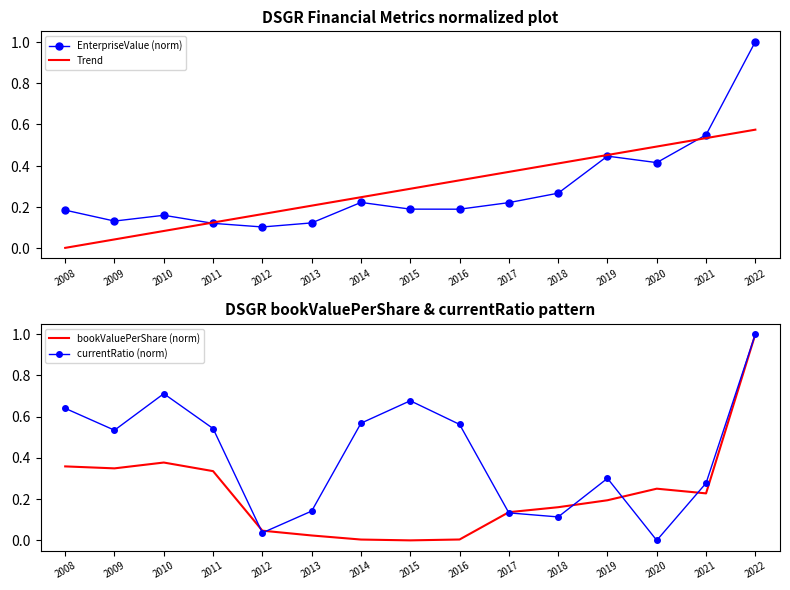

What is the value of the EnterpriseValue (norm) point at the 12th from the left?

0.4